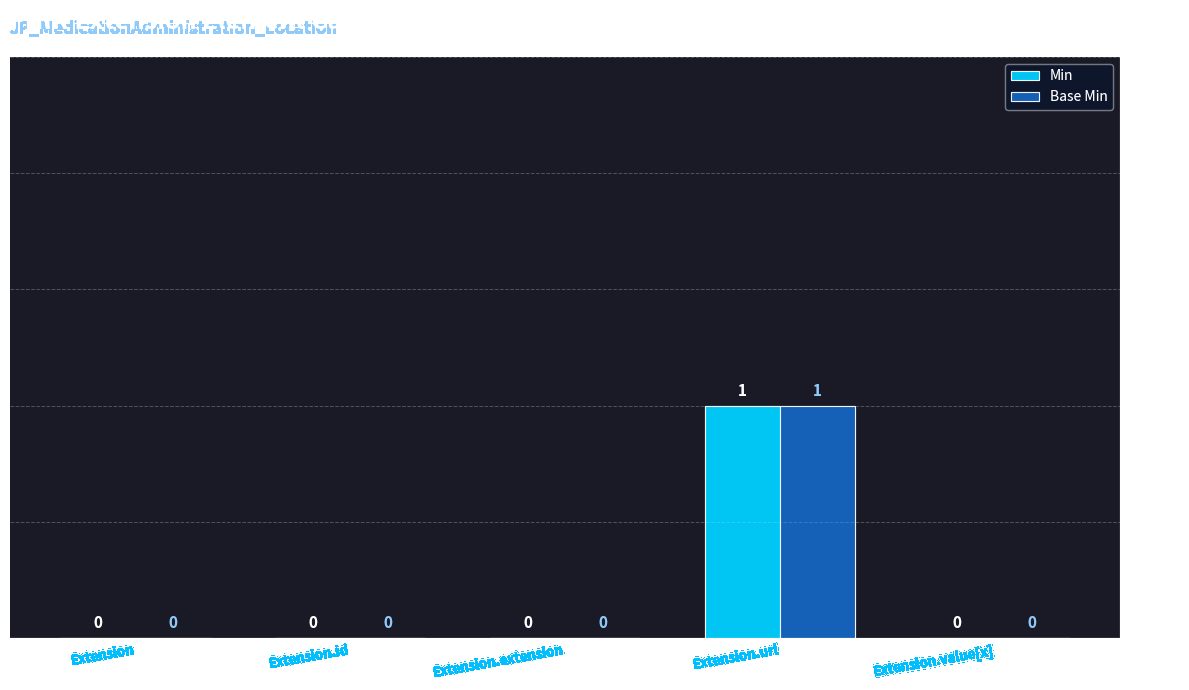

How many data points does each series have?

5